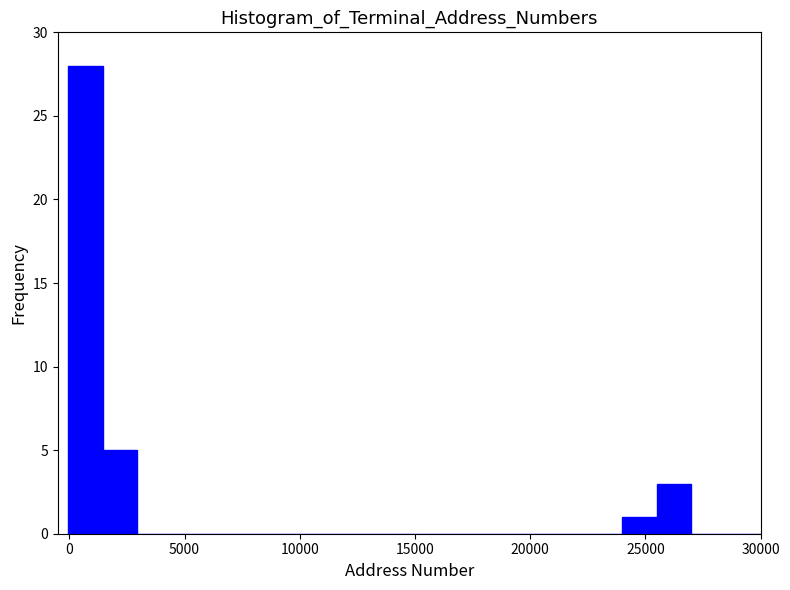

Read against the x-axis, roughly where is the centre of the tallest bar?

500